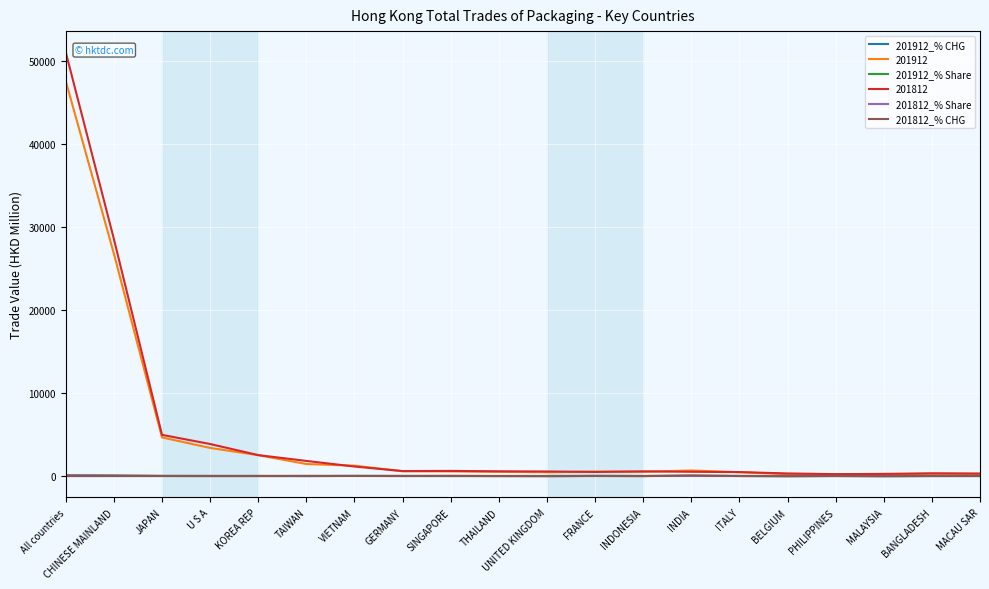

What position from the right is All countries?

20